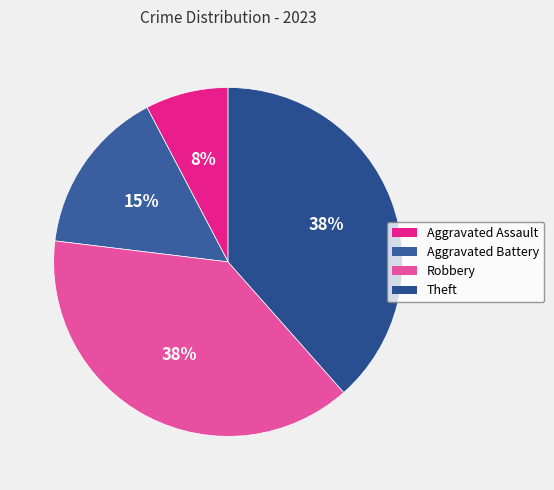

To the nearest percent, what portion does Aggravated Assault represent?

8%